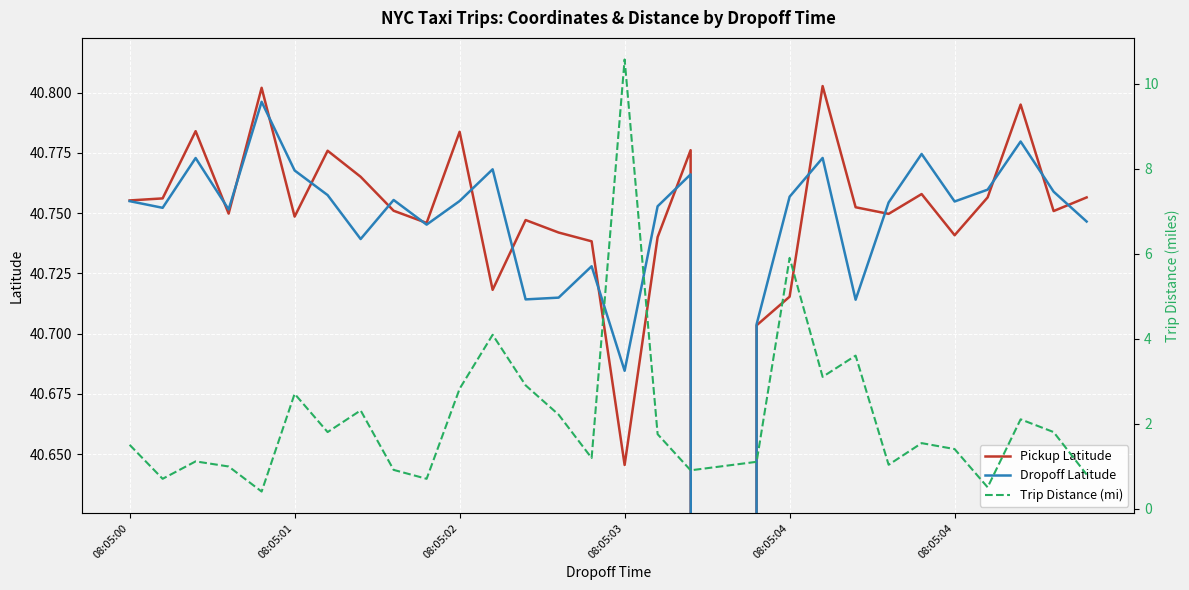

What is the spread (max minus min) of values at 29?

40.0